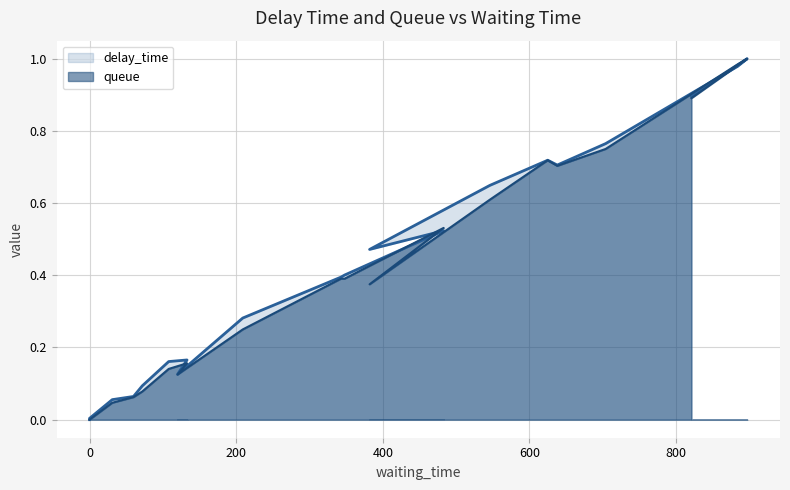

Reading left to right, transcribe all the data shown in this chart.

delay_time: 0.0	0.0	0.1	0.1	0.1	0.2	0.2	0.1	0.3	0.4	0.4	0.5	0.5	0.6	0.7	0.7	0.8	1.0	1.0	0.9
queue: 0.0	0.0	0.0	0.1	0.1	0.1	0.2	0.1	0.2	0.4	0.4	0.5	0.4	0.6	0.7	0.7	0.8	1.0	1.0	0.9